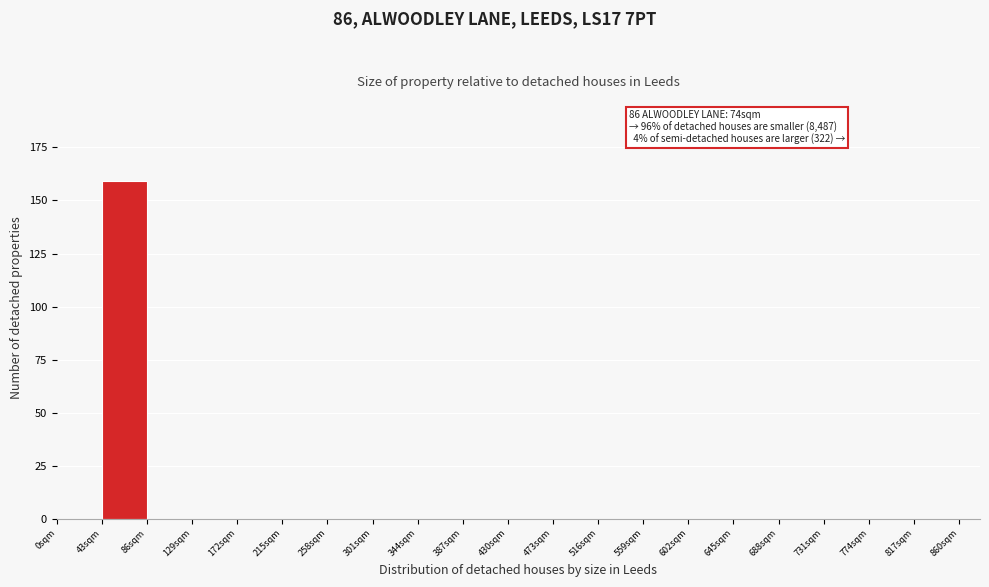

Over which range of the x-axis is the bar tallest?

43 to 86